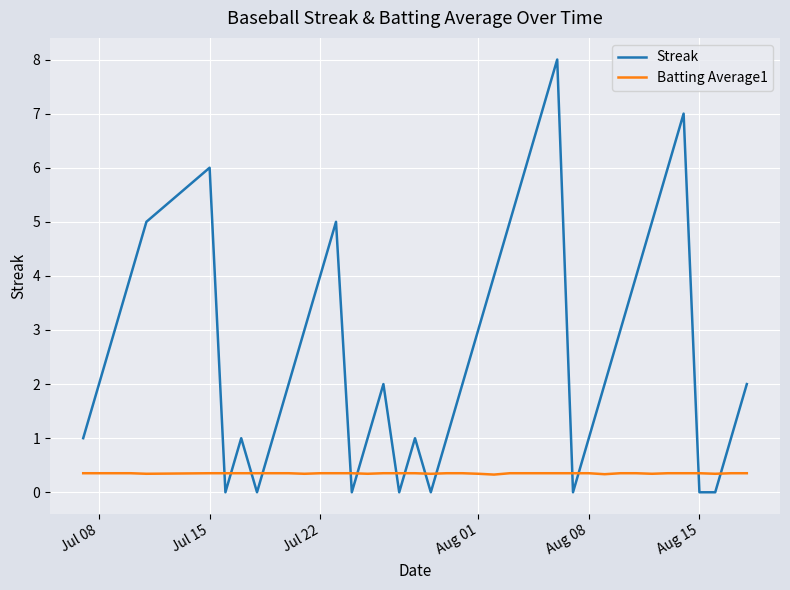

Rank the series by their maximum value, from highest to lowest.

Streak, Batting Average1